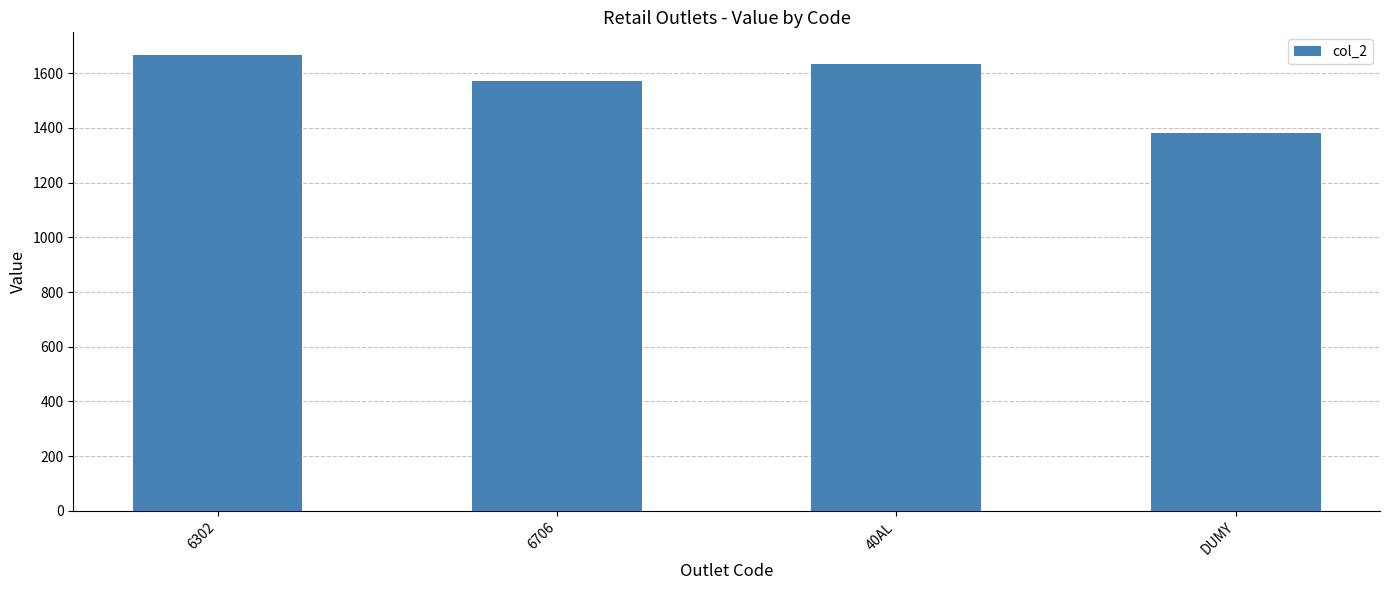

What is the label of the 1st bar from the right?

DUMY